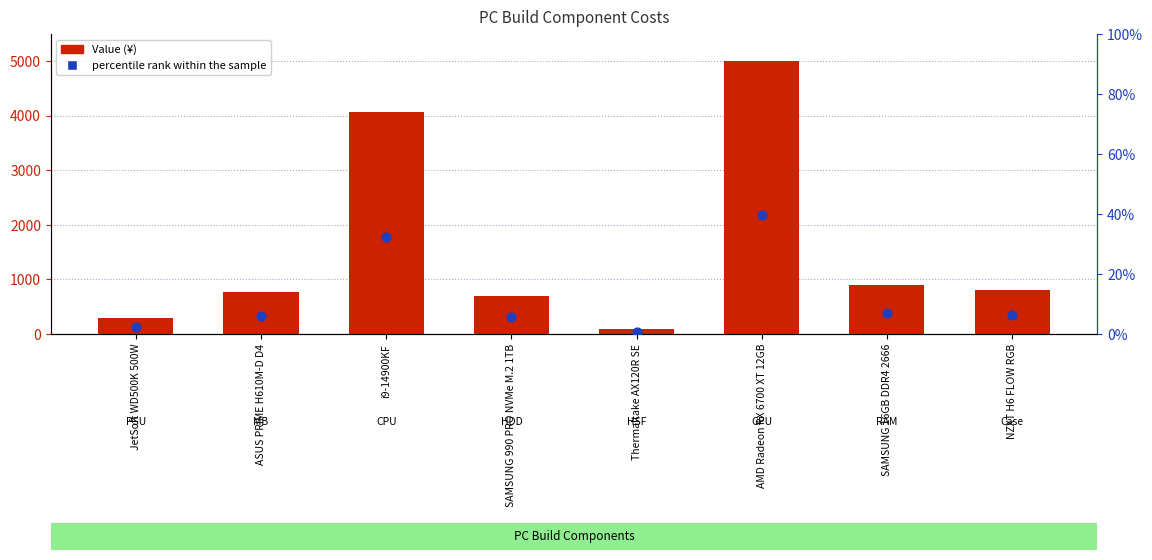

Which series has the largest total across all categories?

Value